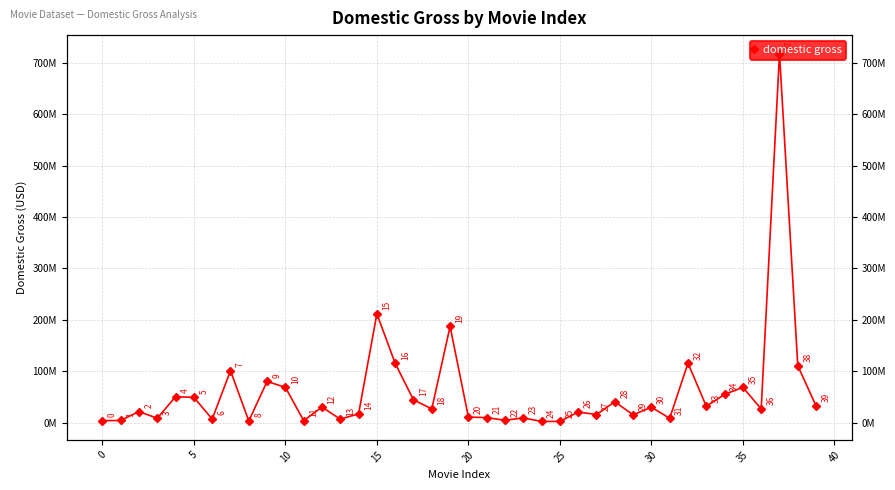

The value at 25 is 6782066. True or false?

True